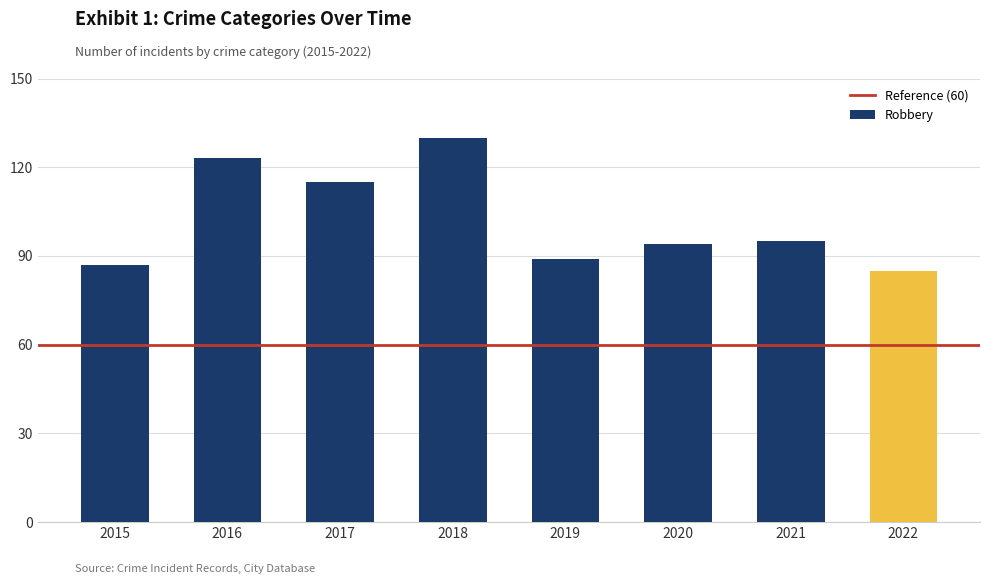

What is the smallest value displayed?

85